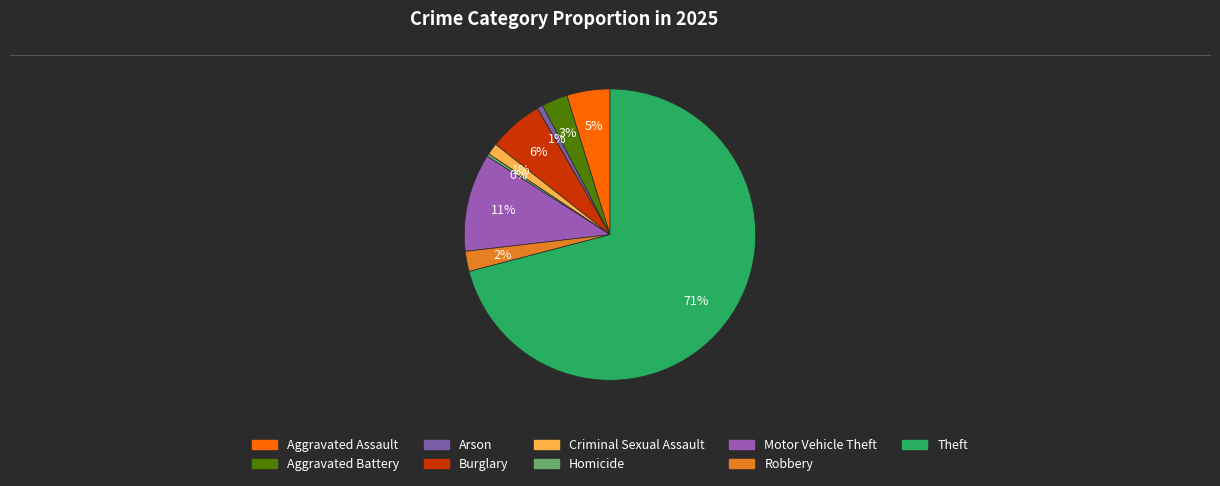

How many segments does this pie chart have?

9